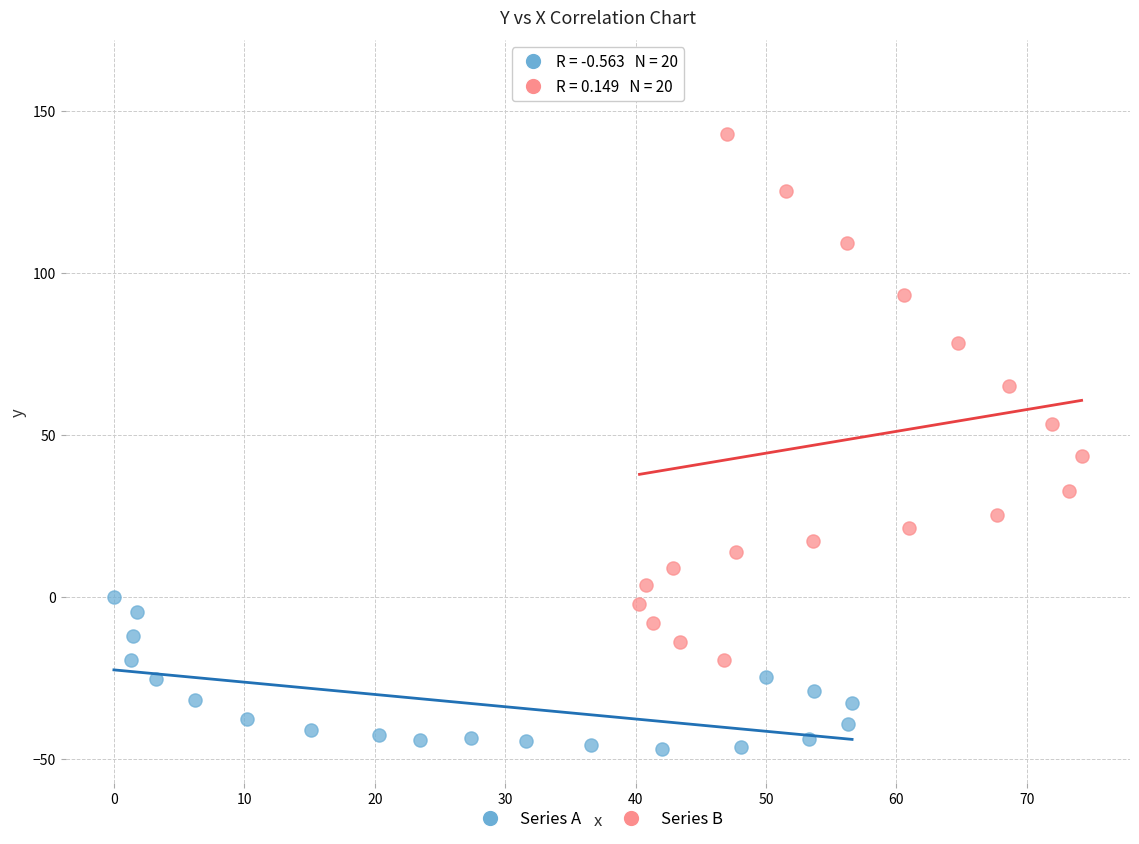

What are all the series names shown in the legend?

Series A, Series B